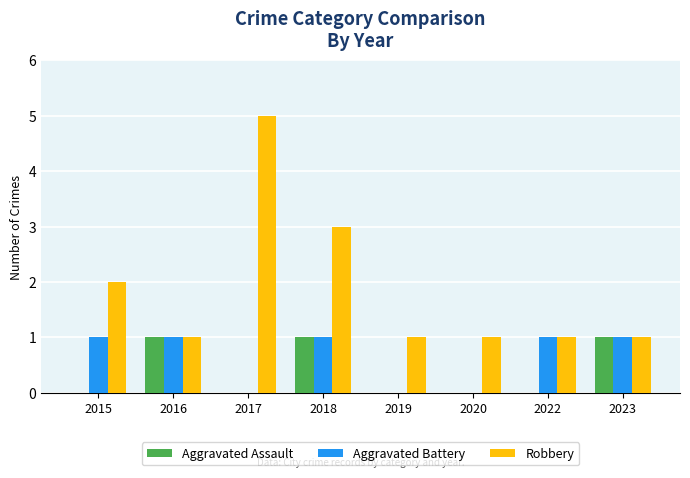

Which series has the largest total across all categories?

Robbery